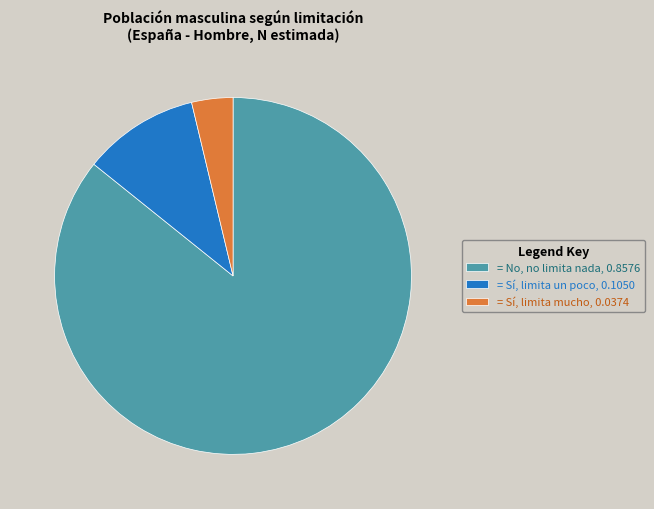

Between = Sí, limita mucho, 0.0374 and = No, no limita nada, 0.8576, which is larger?

= No, no limita nada, 0.8576